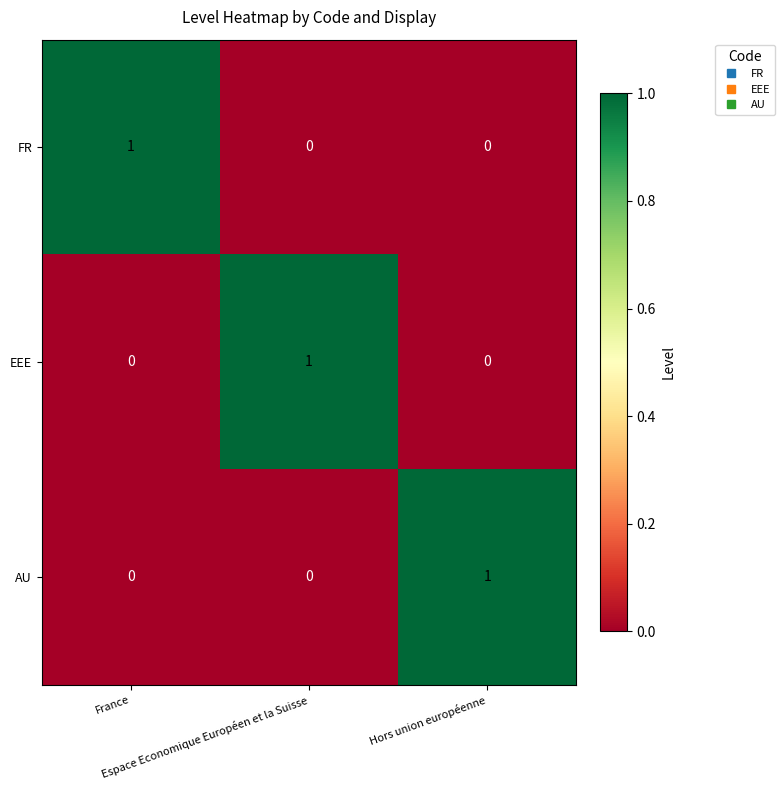

At how many categories does at least one series exceed 0?

3